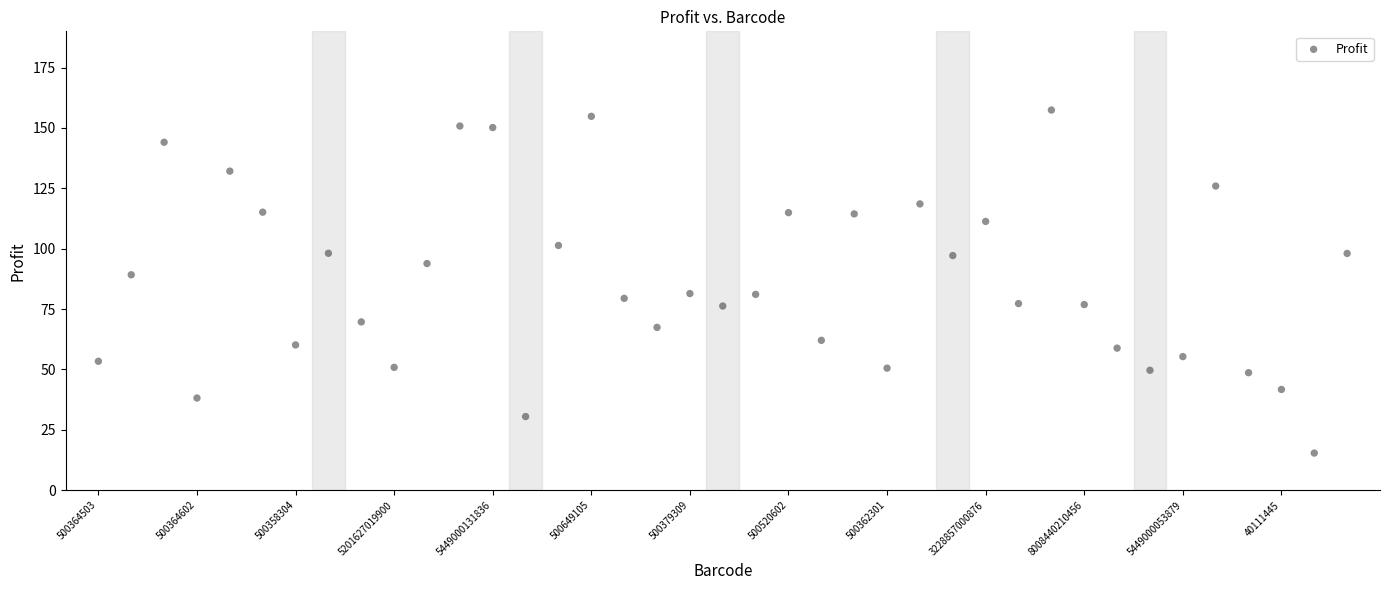

What is the range of Y values (max minus min)?

142.0